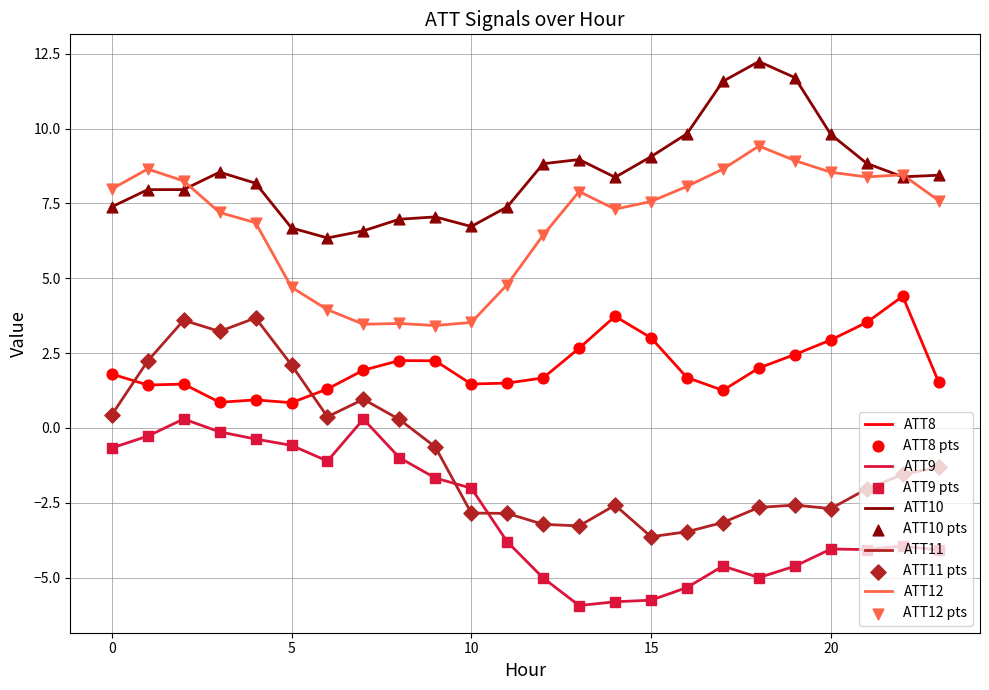

Which series has the largest total across all categories?

ATT10